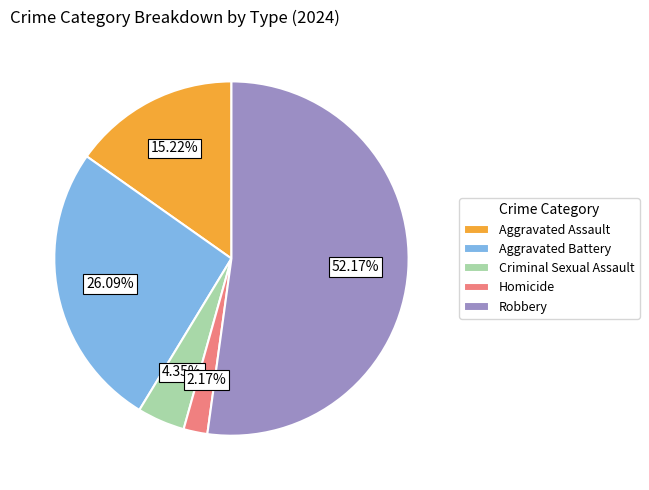

To the nearest percent, what is the difference between the Criminal Sexual Assault and Homicide slice percentages?

2%